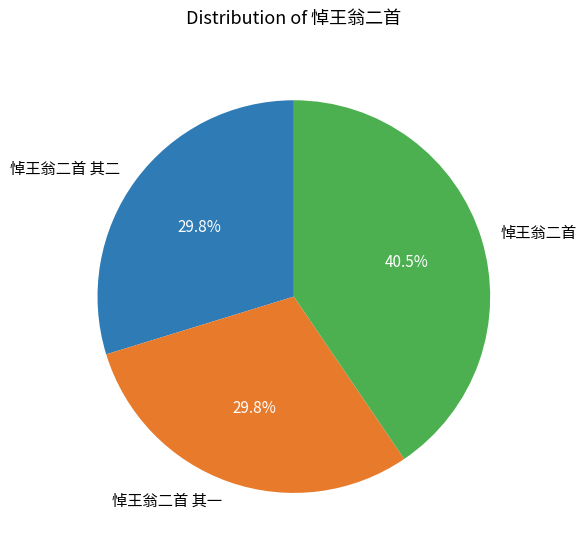

Is there a majority slice in this chart?

No